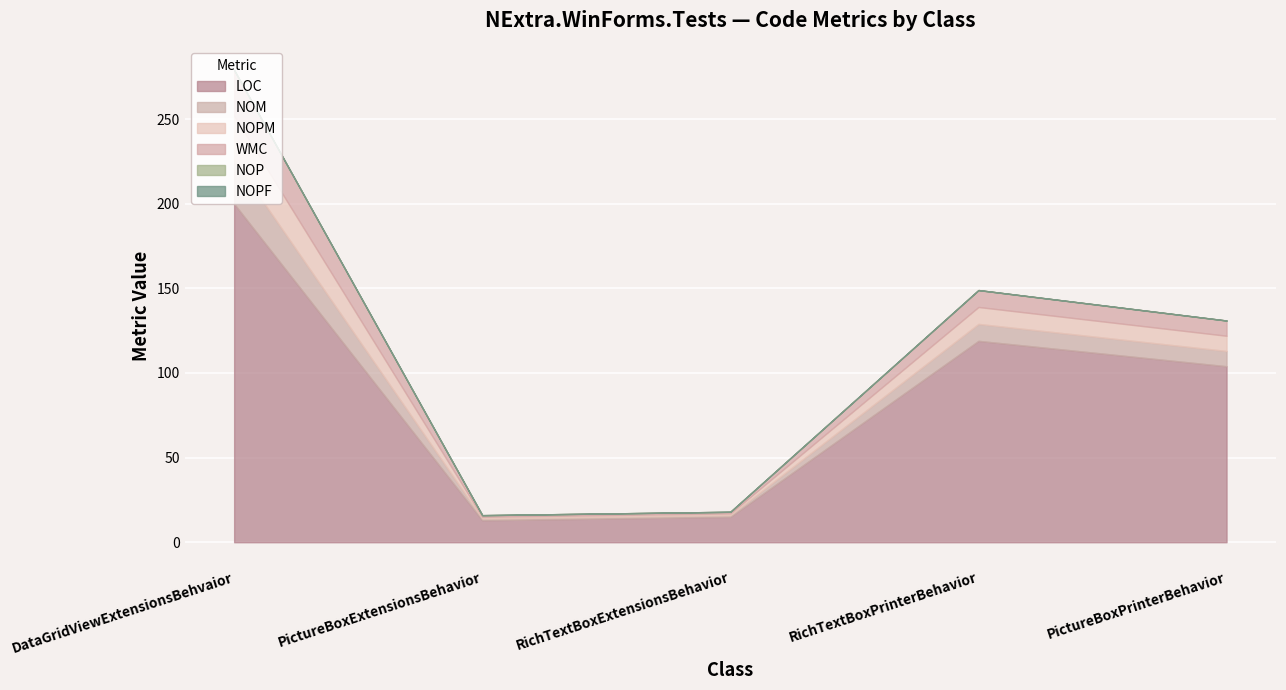

What are all the series names shown in the legend?

LOC, NOM, NOPM, WMC, NOP, NOPF